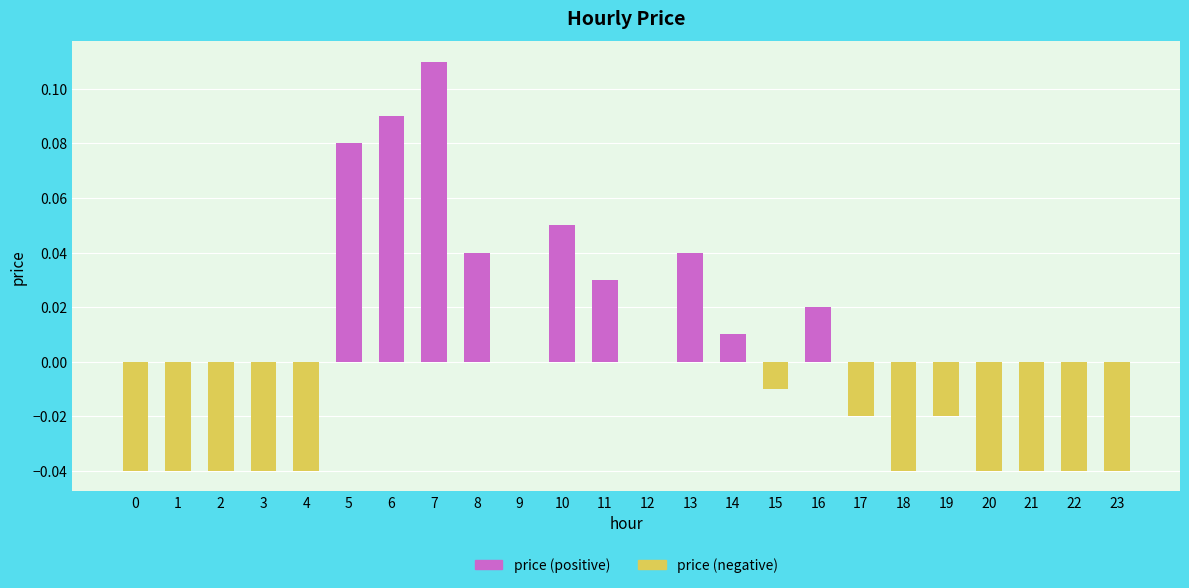

The chart shows a value of -0.0 at 3. True or false?

True